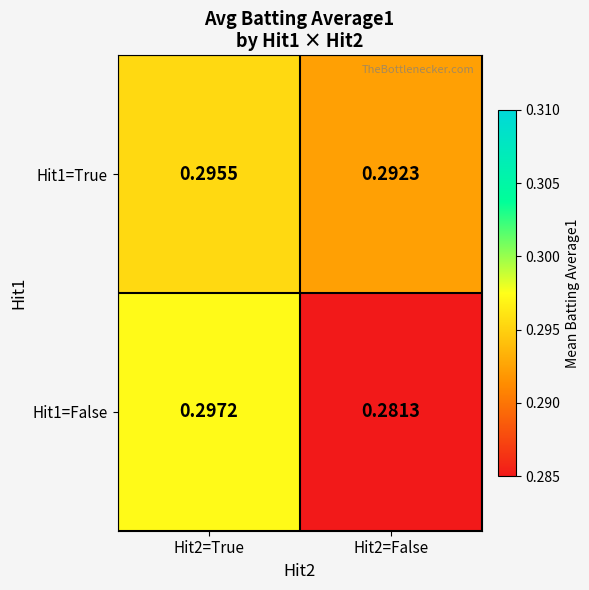

Rank the series by their maximum value, from lowest to highest.

Hit1=True, Hit1=False